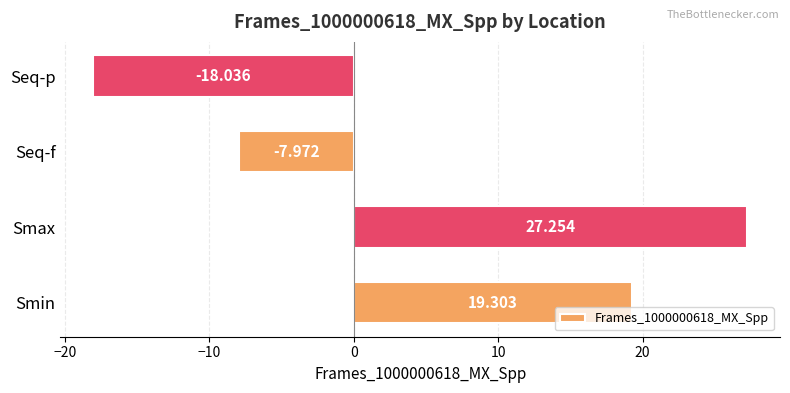

How many bars are there in total?

4